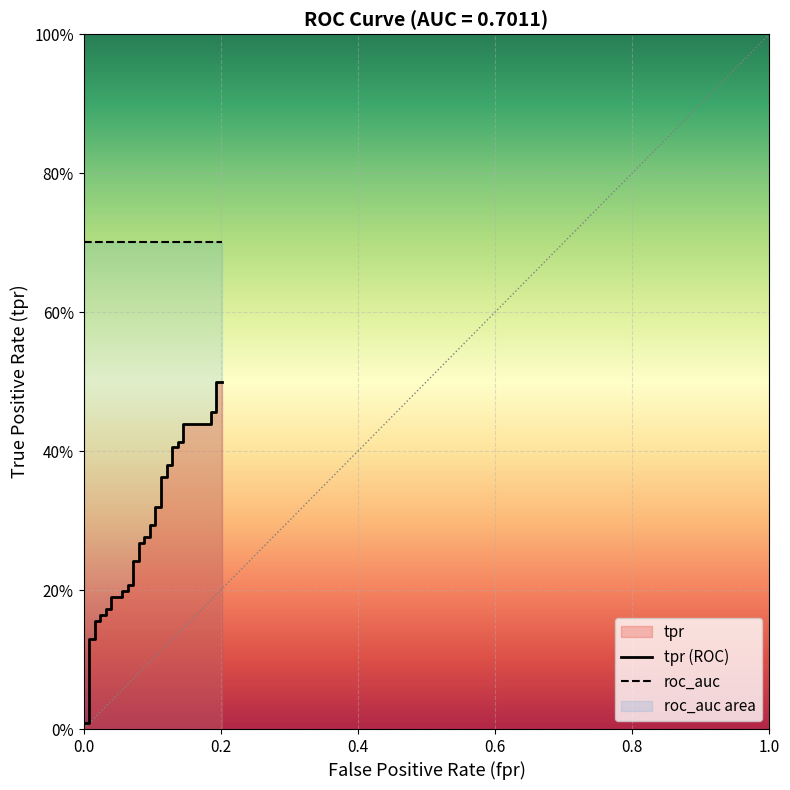

True or false: tpr (ROC) has more than 2 points higher than both neighbors.

False